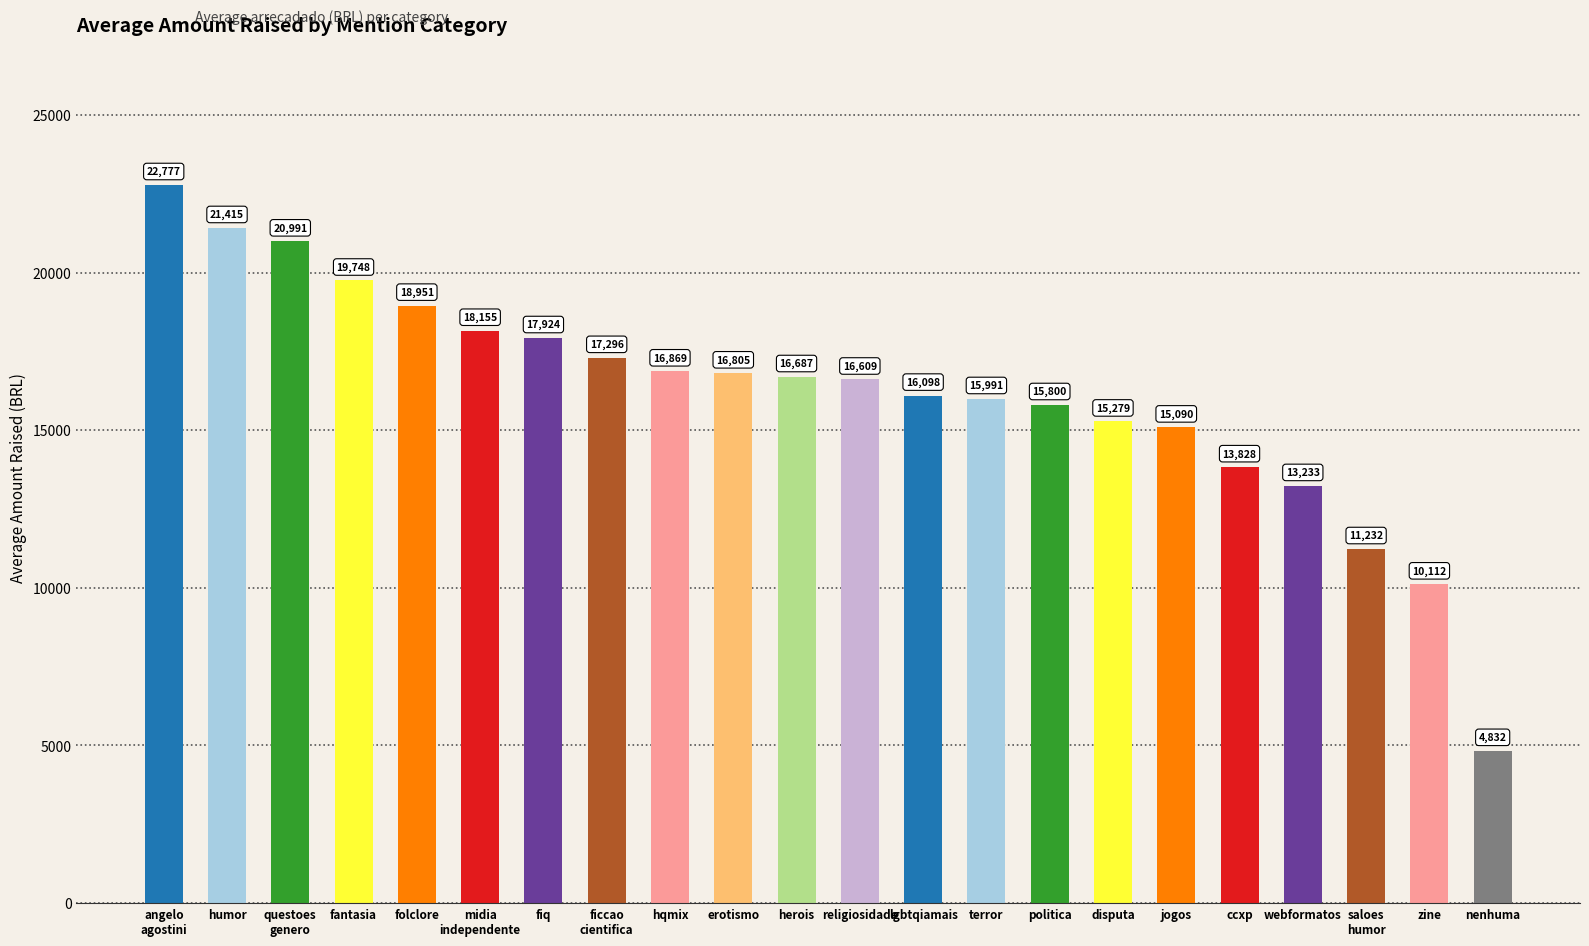

How many distinct data groups are displayed?

1